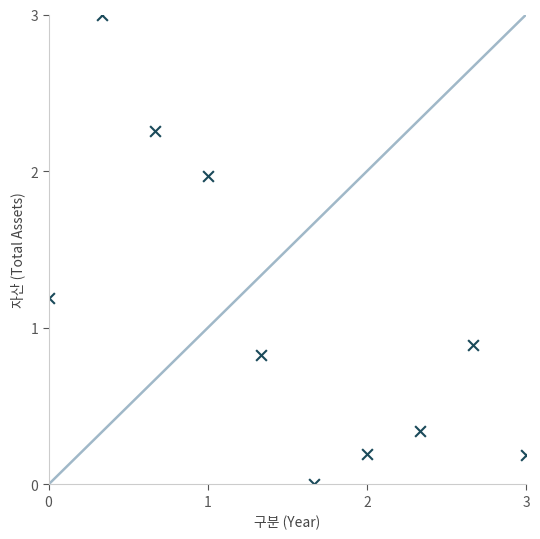

What is the average X value?

1.5